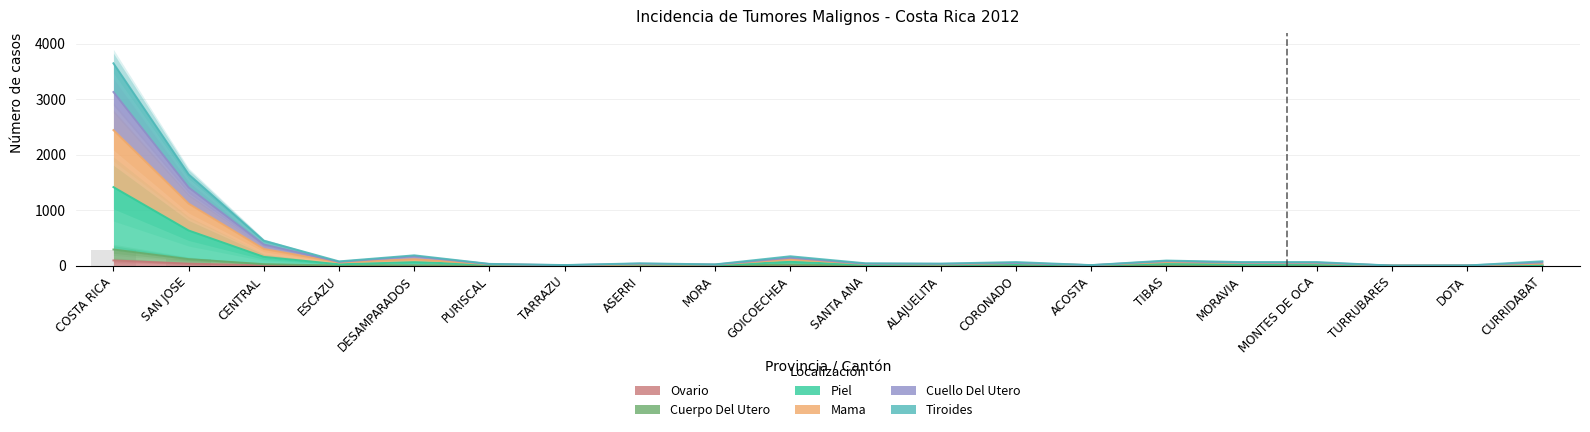

The value of CUERPO DEL UTERO at MORAVIA is 5.0. True or false?

True